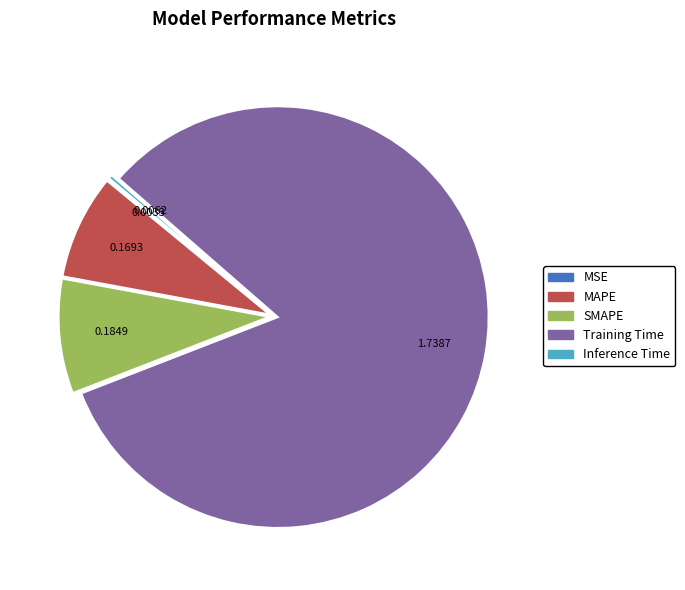

What is the majority slice?

Training Time